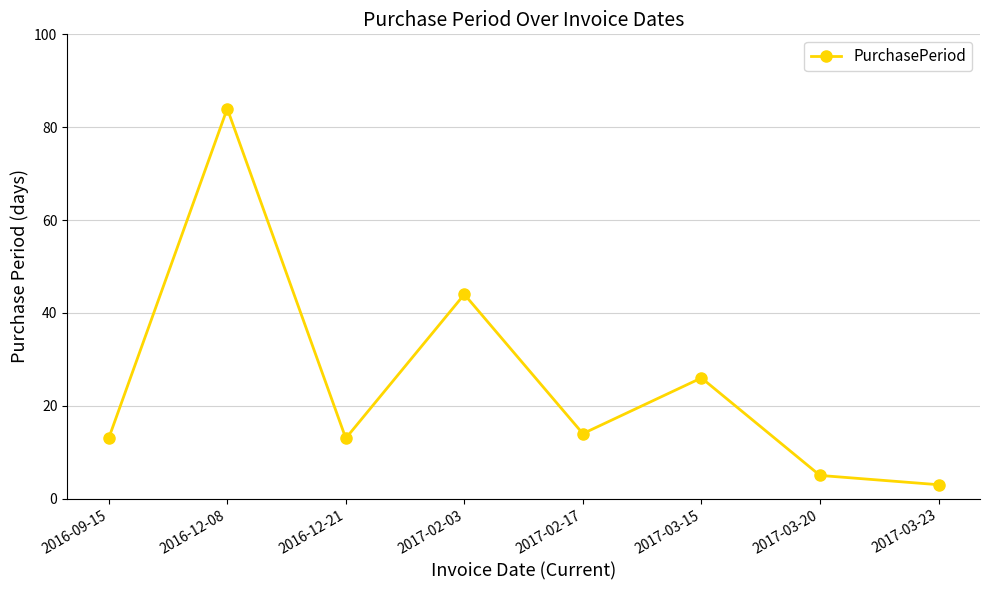

How many categories are shown in the chart?

8